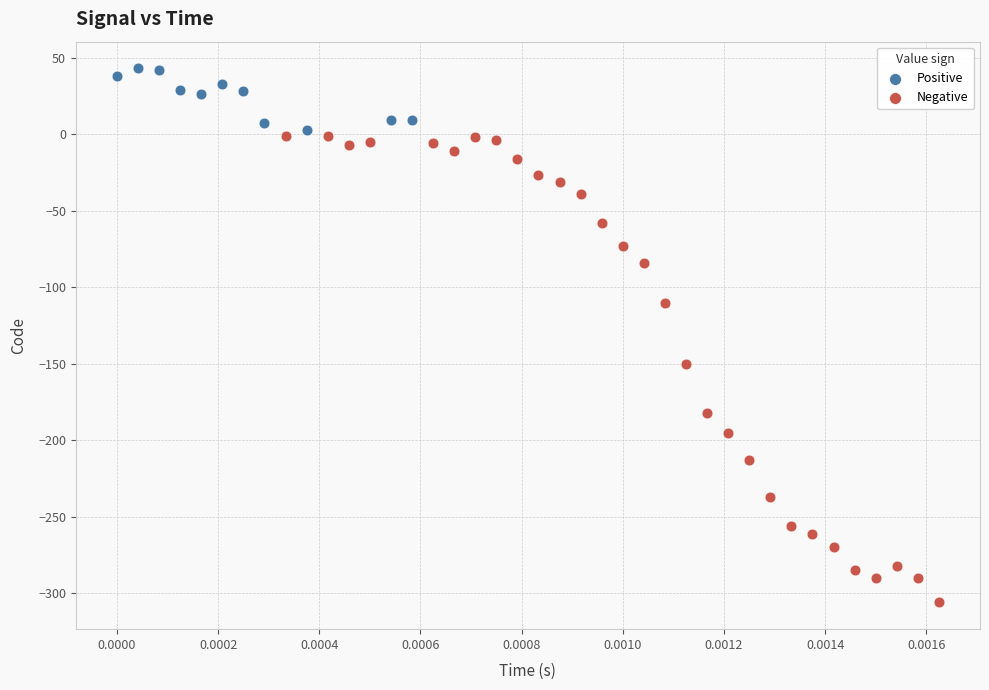

Which series reaches the maximum Y coordinate?

Positive